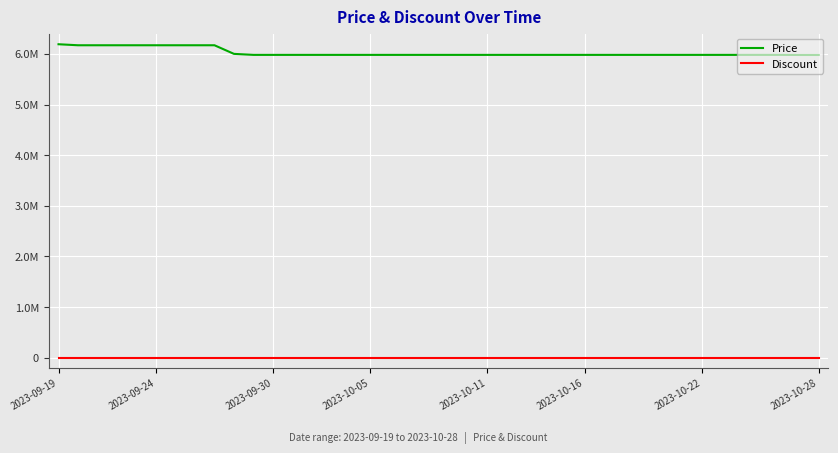

Is this an area chart (filled region under the line)?

No